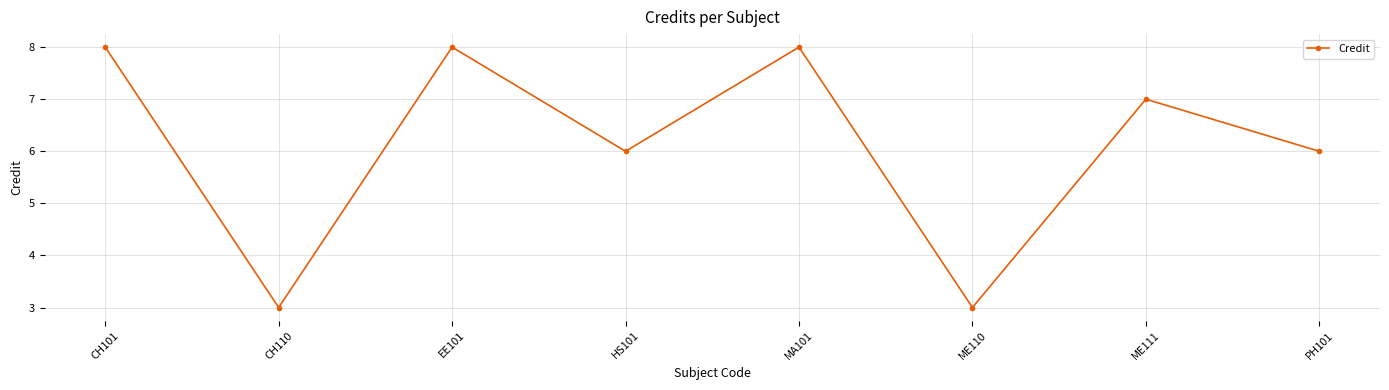

What is the minimum value shown in the chart?

3